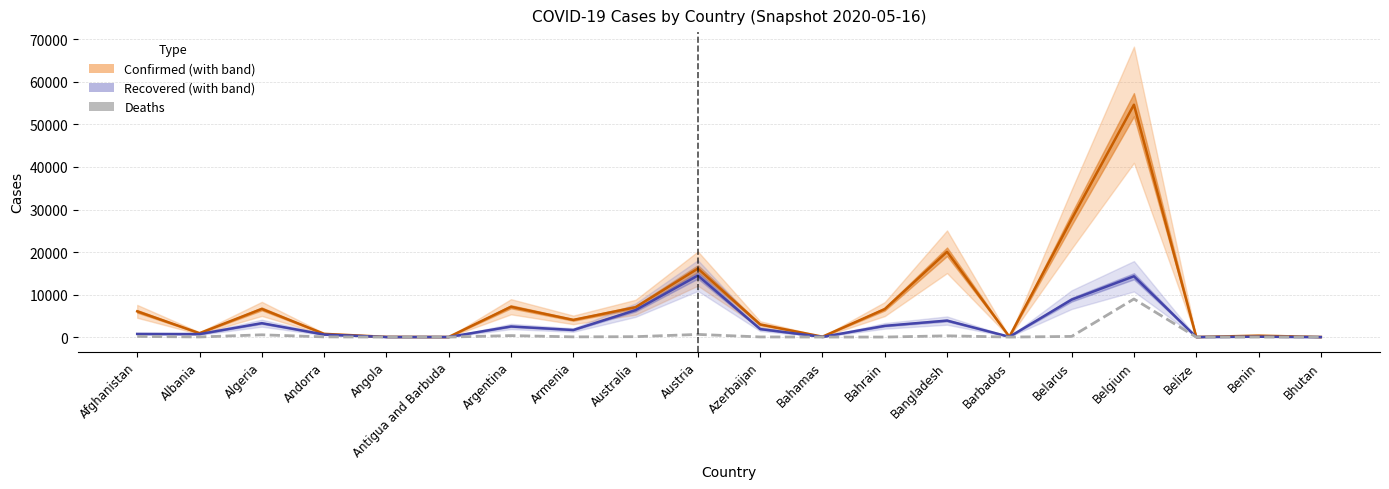

What is the approximate value of Deaths at Argentina?

353